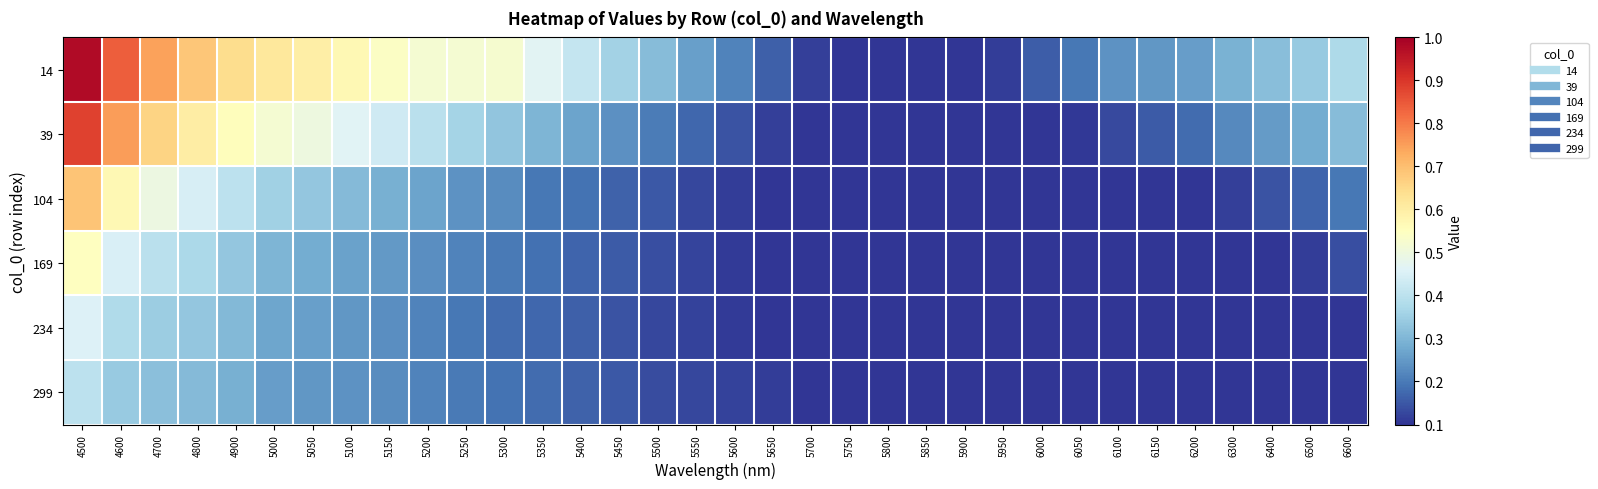

Reading right to left, extract all data points from this chart.

14: 6600=0.4	6500=0.3	6400=0.3	6300=0.3	6200=0.3	6150=0.2	6100=0.2	6050=0.2	6000=0.2	5950=0.1	5900=0.1	5850=0.1	5800=0.1	5750=0.1	5700=0.1	5650=0.2	5600=0.2	5550=0.3	5500=0.3	5450=0.4	5400=0.4	5350=0.5	5300=0.5	5250=0.5	5200=0.5	5150=0.5	5100=0.6	5050=0.6	5000=0.6	4900=0.6	4800=0.7	4700=0.7	4600=0.8	4500=1.0
39: 6600=0.3	6500=0.3	6400=0.3	6300=0.2	6200=0.2	6150=0.2	6100=0.1	6050=0.1	6000=0.1	5950=0.1	5900=0.1	5850=0.1	5800=0.1	5750=0.1	5700=0.1	5650=0.1	5600=0.1	5550=0.2	5500=0.2	5450=0.2	5400=0.3	5350=0.3	5300=0.3	5250=0.4	5200=0.4	5150=0.4	5100=0.5	5050=0.5	5000=0.5	4900=0.6	4800=0.6	4700=0.7	4600=0.8	4500=0.9
104: 6600=0.2	6500=0.2	6400=0.1	6300=0.1	6200=0.1	6150=0.1	6100=0.1	6050=0.1	6000=0.1	5950=0.1	5900=0.1	5850=0.1	5800=0.1	5750=0.1	5700=0.1	5650=0.1	5600=0.1	5550=0.1	5500=0.1	5450=0.2	5400=0.2	5350=0.2	5300=0.2	5250=0.2	5200=0.3	5150=0.3	5100=0.3	5050=0.3	5000=0.4	4900=0.4	4800=0.4	4700=0.5	4600=0.6	4500=0.7
169: 6600=0.1	6500=0.1	6400=0.1	6300=0.1	6200=0.1	6150=0.1	6100=0.1	6050=0.1	6000=0.1	5950=0.1	5900=0.1	5850=0.1	5800=0.1	5750=0.1	5700=0.1	5650=0.1	5600=0.1	5550=0.1	5500=0.1	5450=0.2	5400=0.2	5350=0.2	5300=0.2	5250=0.2	5200=0.2	5150=0.2	5100=0.3	5050=0.3	5000=0.3	4900=0.3	4800=0.4	4700=0.4	4600=0.4	4500=0.5
234: 6600=0.1	6500=0.1	6400=0.1	6300=0.1	6200=0.1	6150=0.1	6100=0.1	6050=0.1	6000=0.1	5950=0.1	5900=0.1	5850=0.1	5800=0.1	5750=0.1	5700=0.1	5650=0.1	5600=0.1	5550=0.1	5500=0.1	5450=0.1	5400=0.2	5350=0.2	5300=0.2	5250=0.2	5200=0.2	5150=0.2	5100=0.2	5050=0.3	5000=0.3	4900=0.3	4800=0.3	4700=0.3	4600=0.4	4500=0.5
299: 6600=0.1	6500=0.1	6400=0.1	6300=0.1	6200=0.1	6150=0.1	6100=0.1	6050=0.1	6000=0.1	5950=0.1	5900=0.1	5850=0.1	5800=0.1	5750=0.1	5700=0.1	5650=0.1	5600=0.1	5550=0.1	5500=0.1	5450=0.2	5400=0.2	5350=0.2	5300=0.2	5250=0.2	5200=0.2	5150=0.2	5100=0.2	5050=0.2	5000=0.3	4900=0.3	4800=0.3	4700=0.3	4600=0.3	4500=0.4